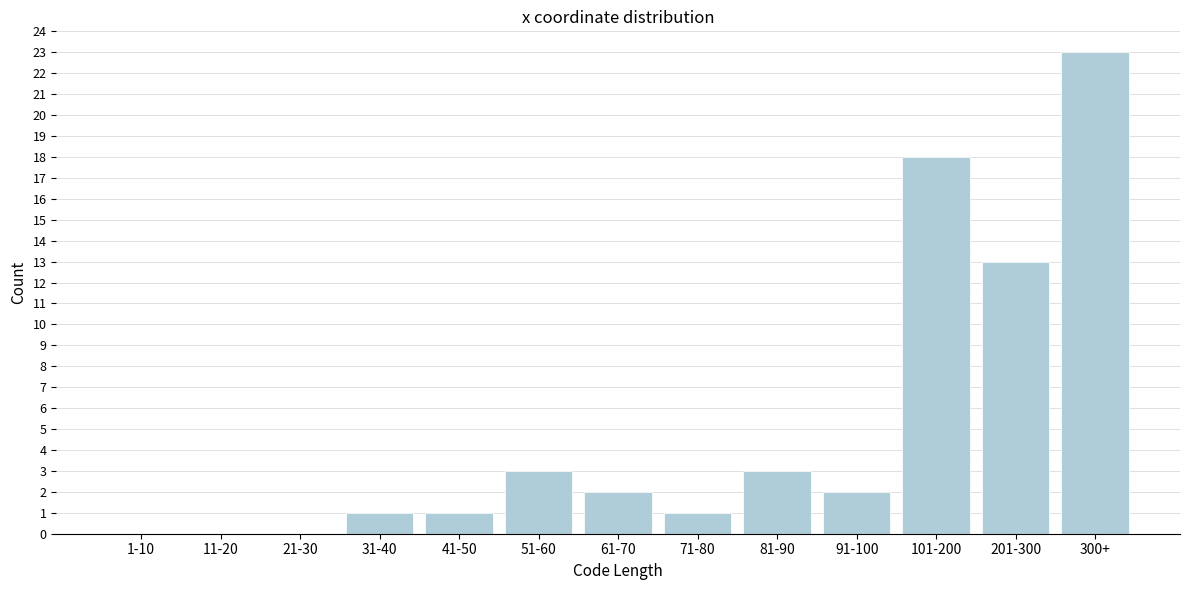

Reading left to right, list all the values displayed in this chart.

1-10=0	11-20=0	21-30=0	31-40=1	41-50=1	51-60=3	61-70=2	71-80=1	81-90=3	91-100=2	101-200=18	201-300=13	300+=23